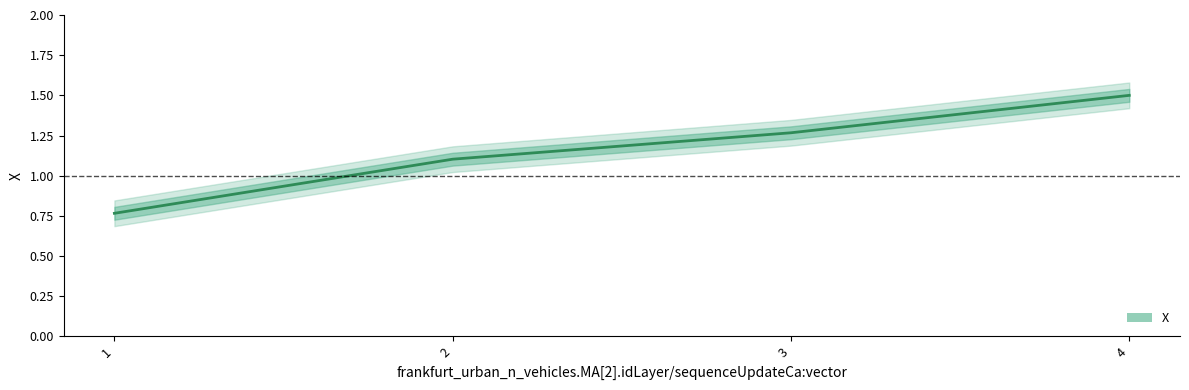

Rank the categories by value from highest to lowest.

4, 3, 2, 1